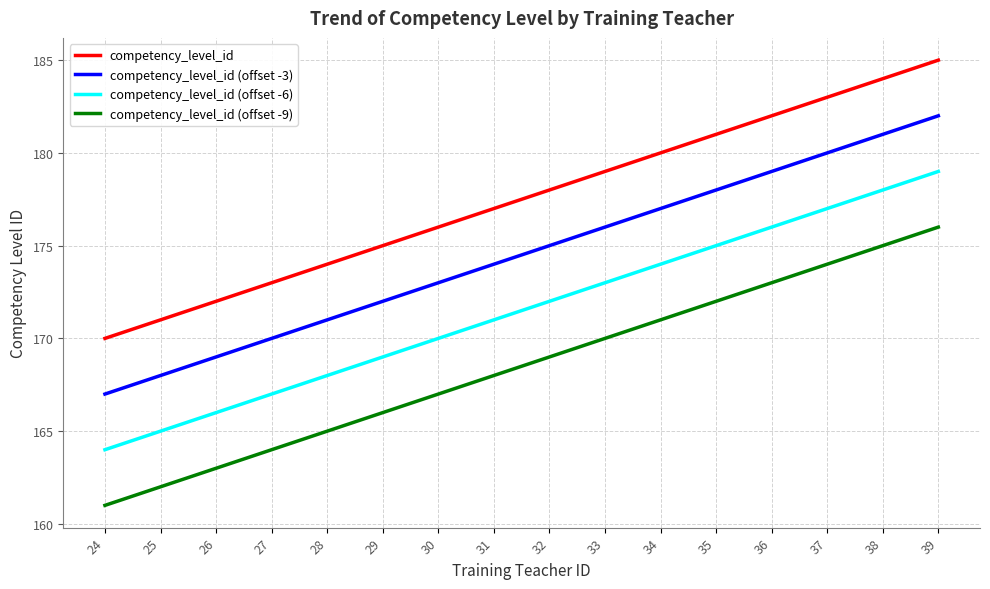

What is the maximum value for competency_level_id (offset -3)?

182